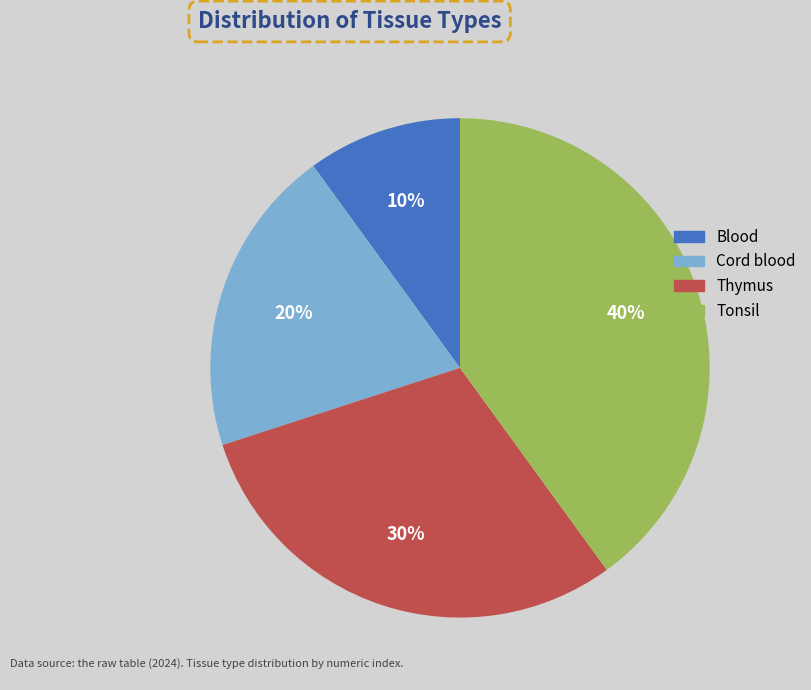

How many slices are in this pie chart?

4